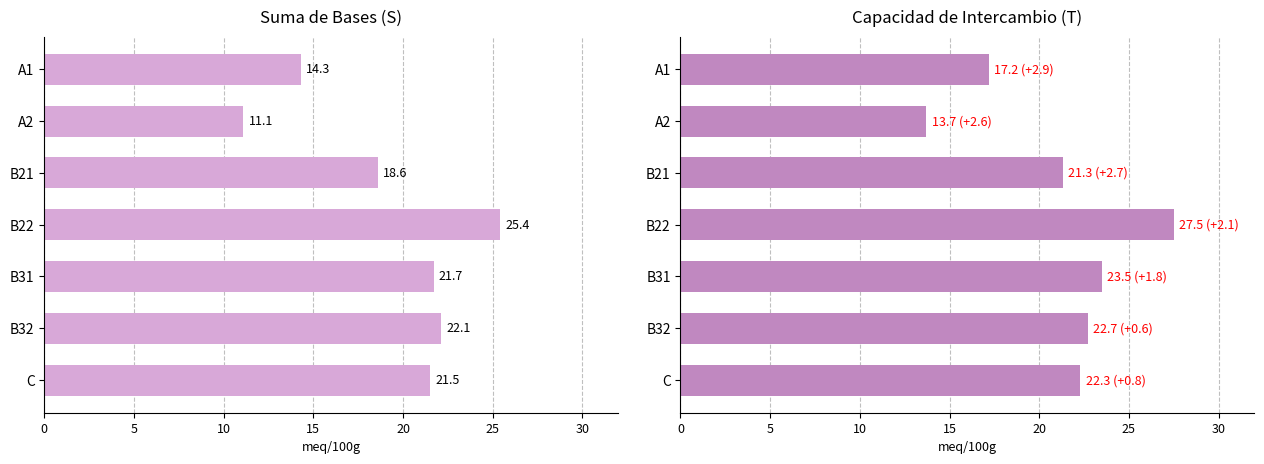

Are the bars horizontal?

Yes